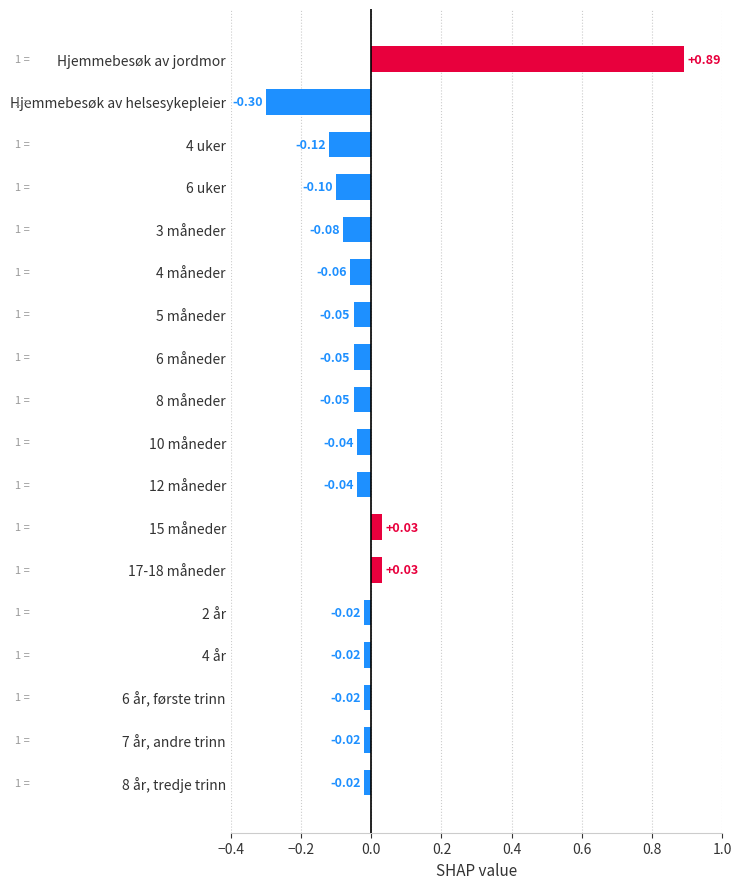

Count the number of categories in the chart.

18